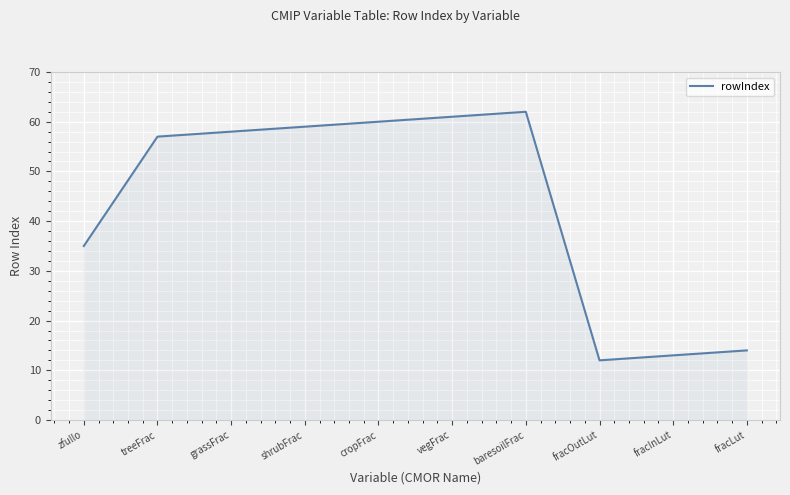

What is the change in value from fracInLut to fracLut?

+1